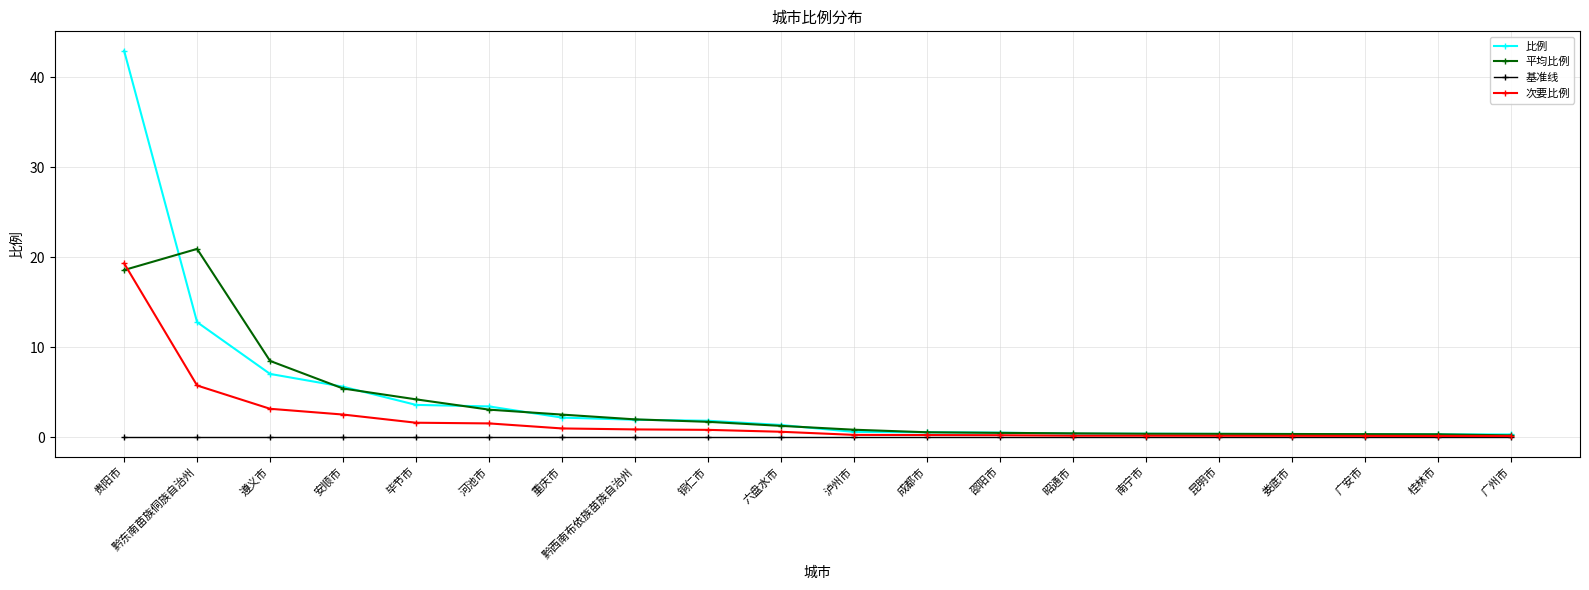

Which series changed the most between 安顺市 and 广安市?

比例